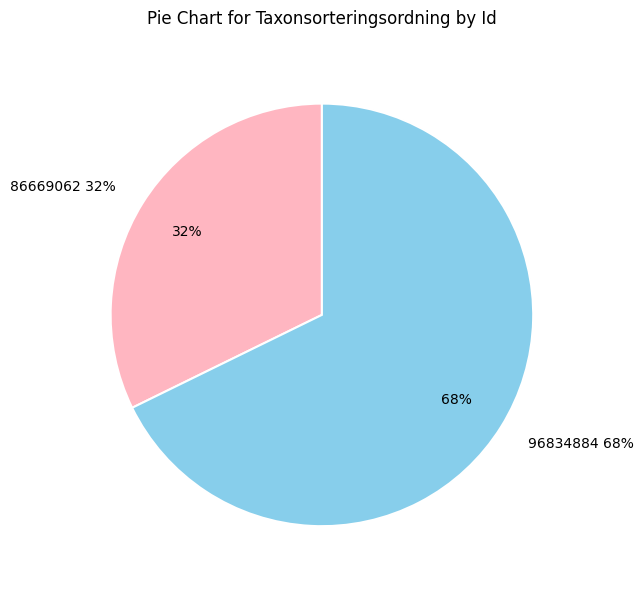

To the nearest percent, what is the difference between the 86669062 and 96834884 slice percentages?

36%